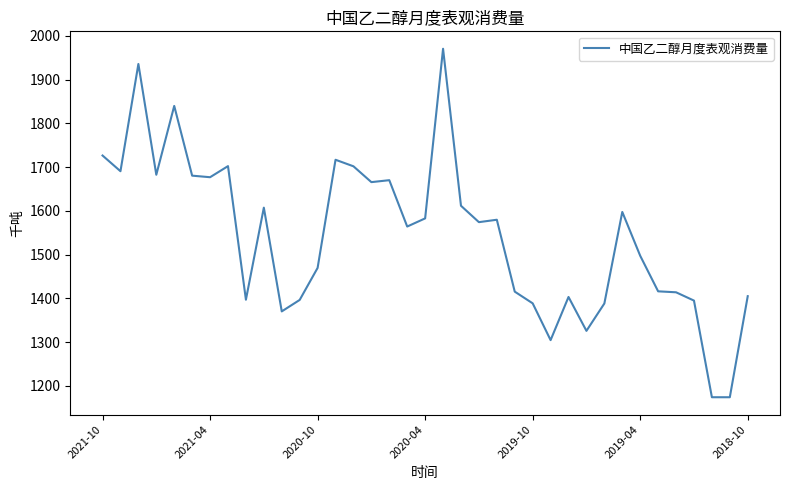

What is the smallest value displayed?

1173.7